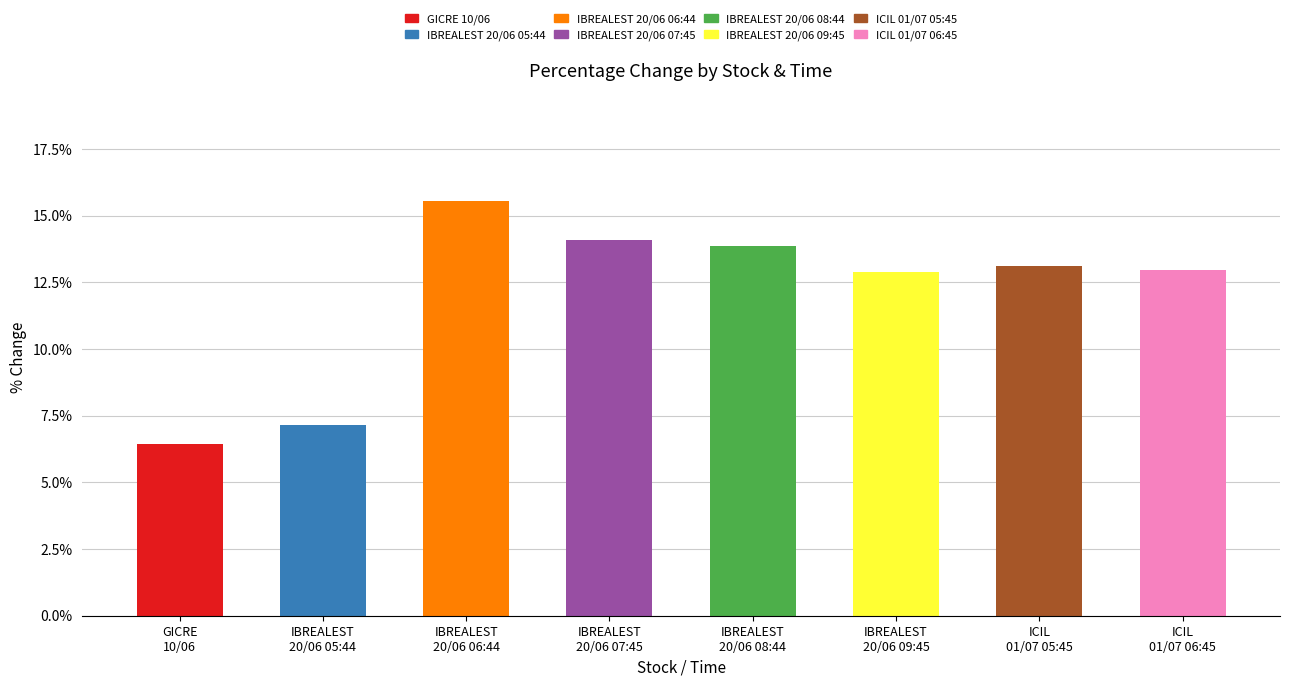

Is it true that the value at IBREALEST
20/06 05:44 is 7.1?

True